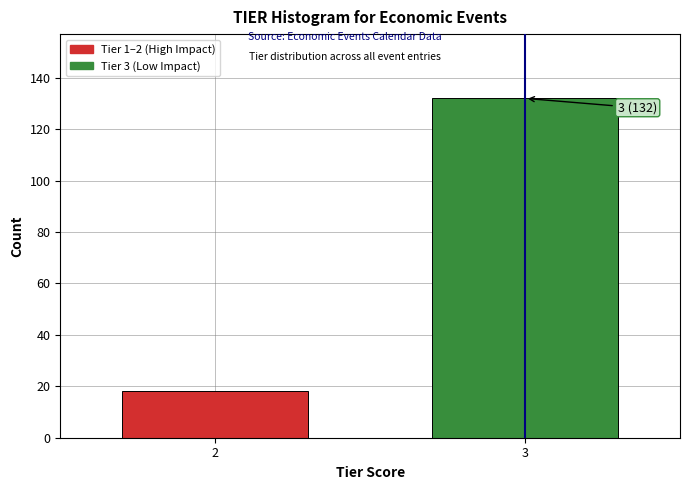

Reading left to right, list all the values displayed in this chart.

2=18	3=132